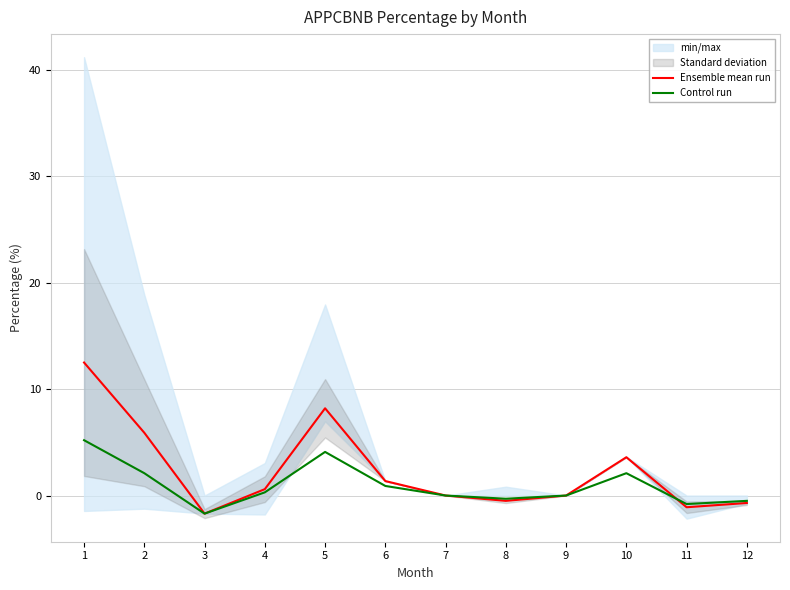

What is the minimum value shown in the chart?

-1.7